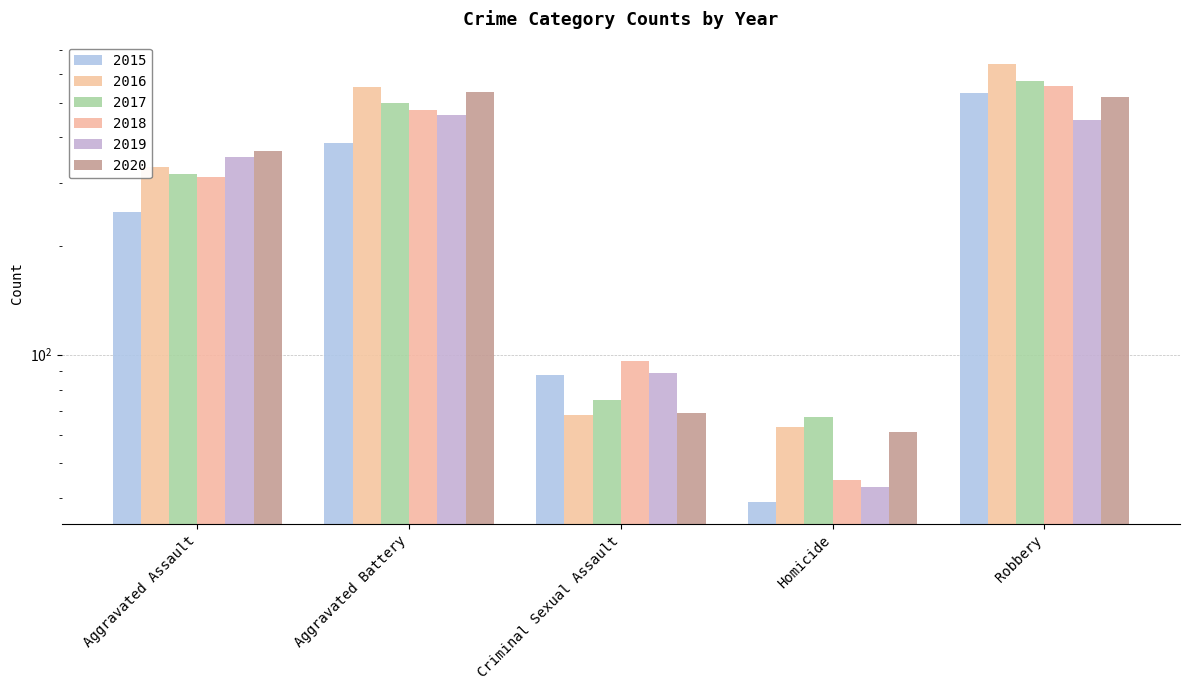

Is the value of 2020 at Criminal Sexual Assault greater than the value of 2018 at Criminal Sexual Assault?

No